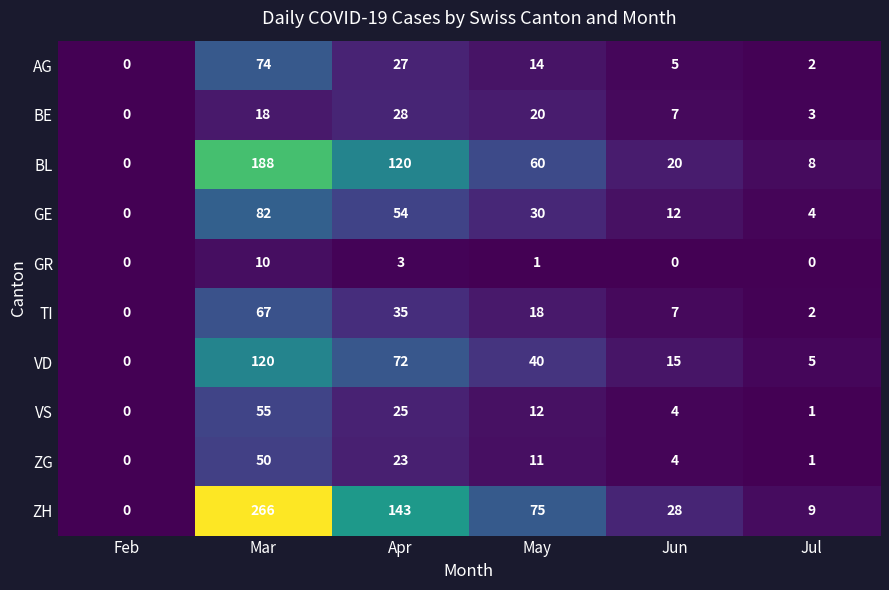

Which series has the widest spread of values?

ZH